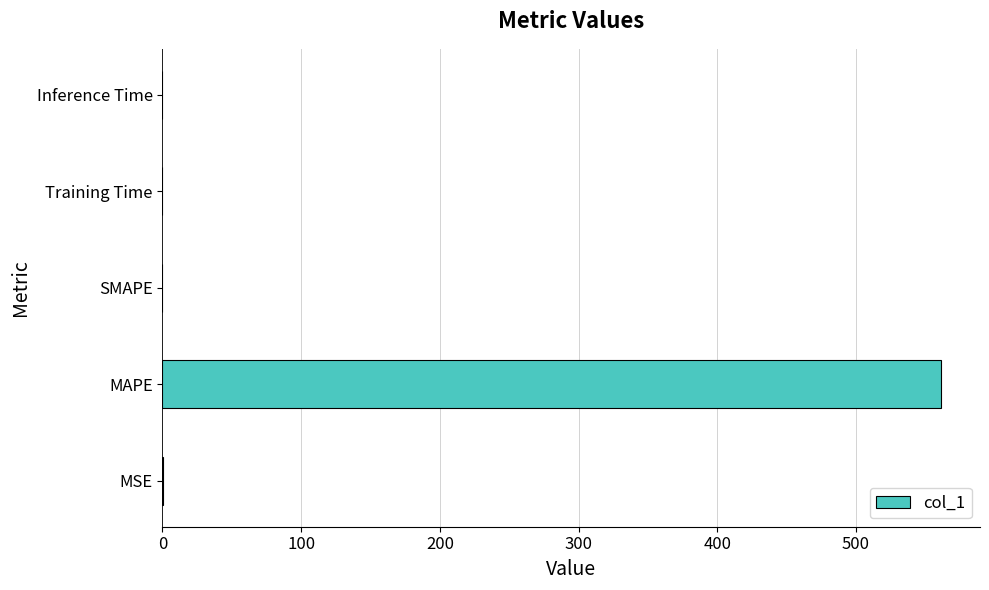

How many data points does each series have?

5